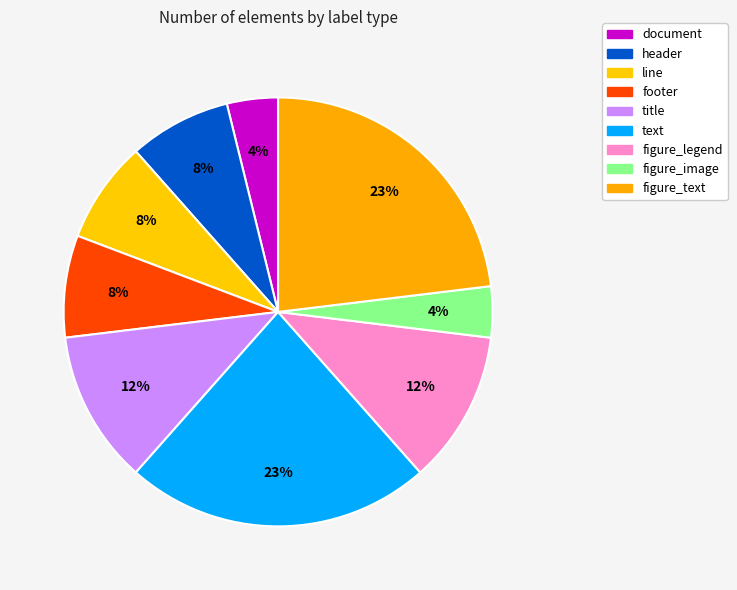

To the nearest percent, what percentage of the pie is document?

4%